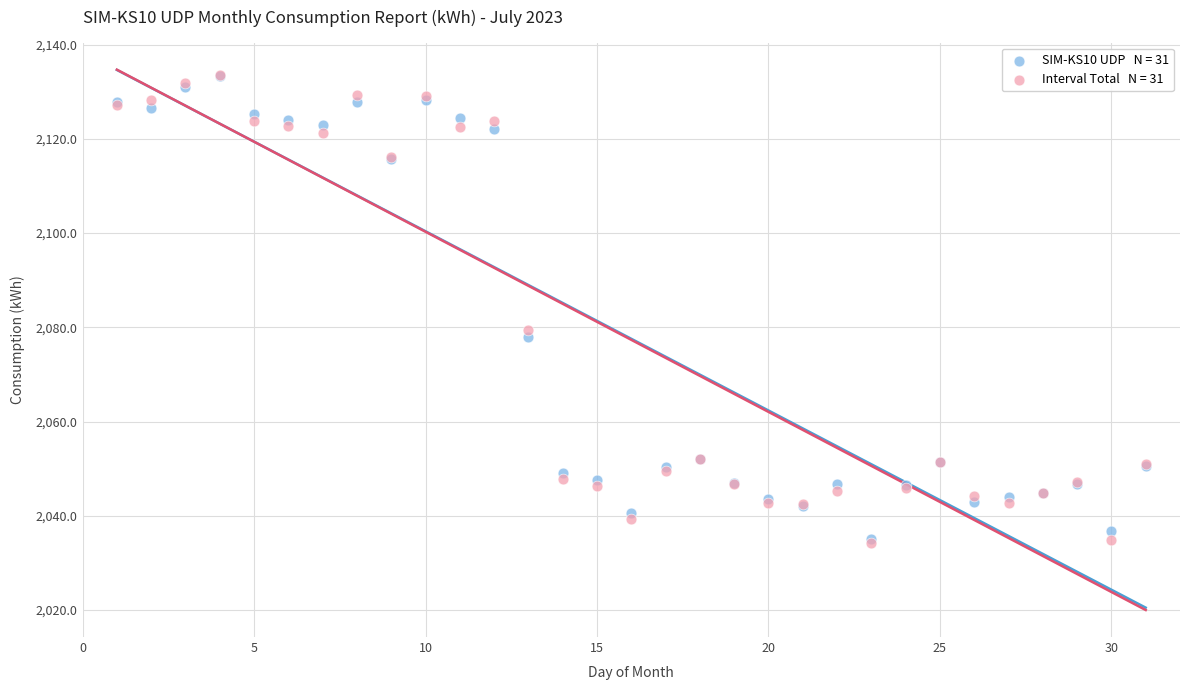

Across all series, what Y value is closest to 2083?

2079.3